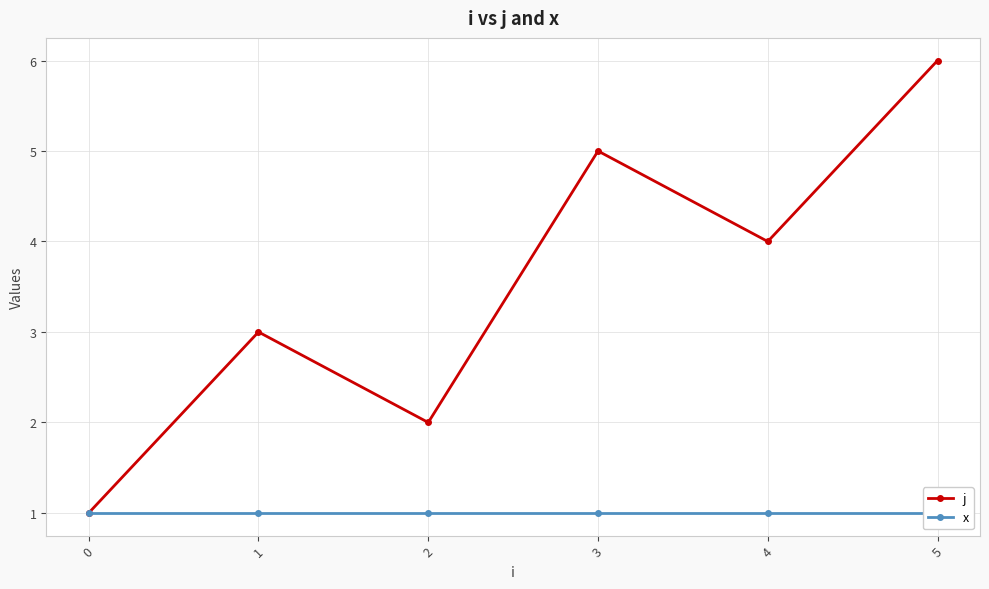

Reading left to right, list all the values displayed in this chart.

j: 0=1	1=3	2=2	3=5	4=4	5=6
x: 0=1	1=1	2=1	3=1	4=1	5=1